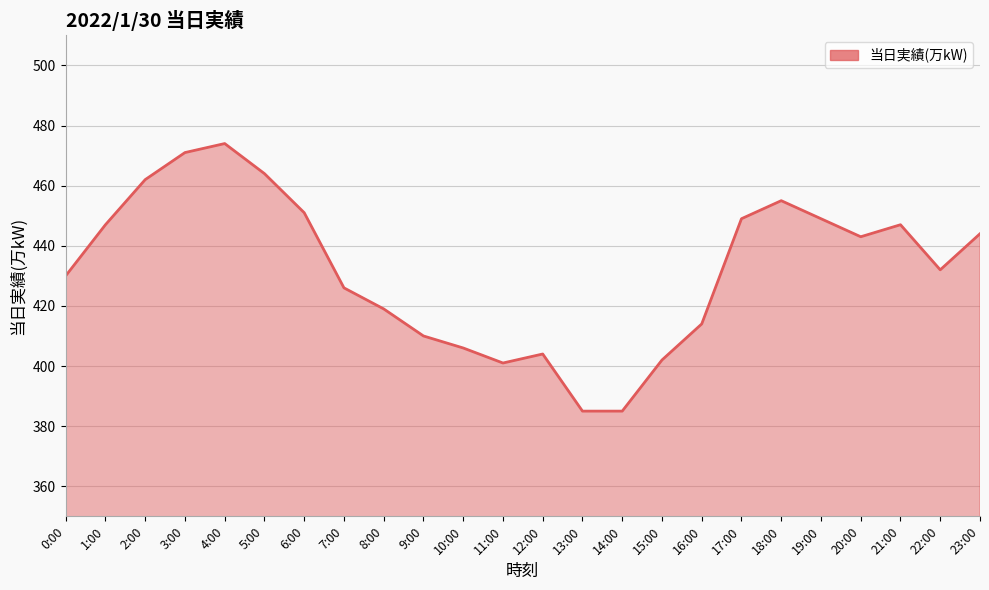

What position from the right is 4:00?

20